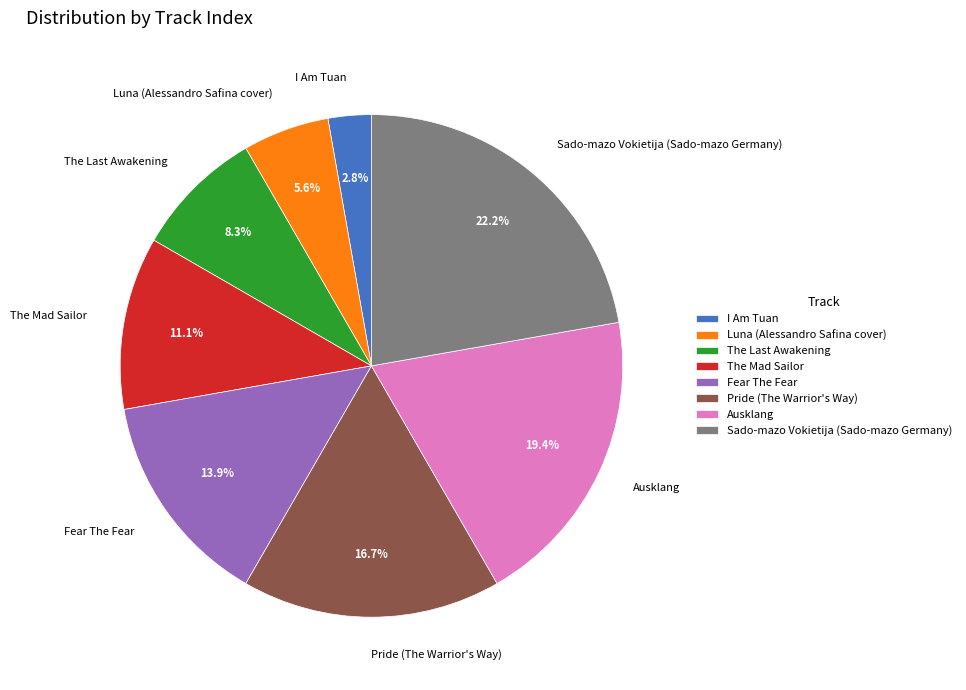

Which slice is the smallest?

I Am Tuan